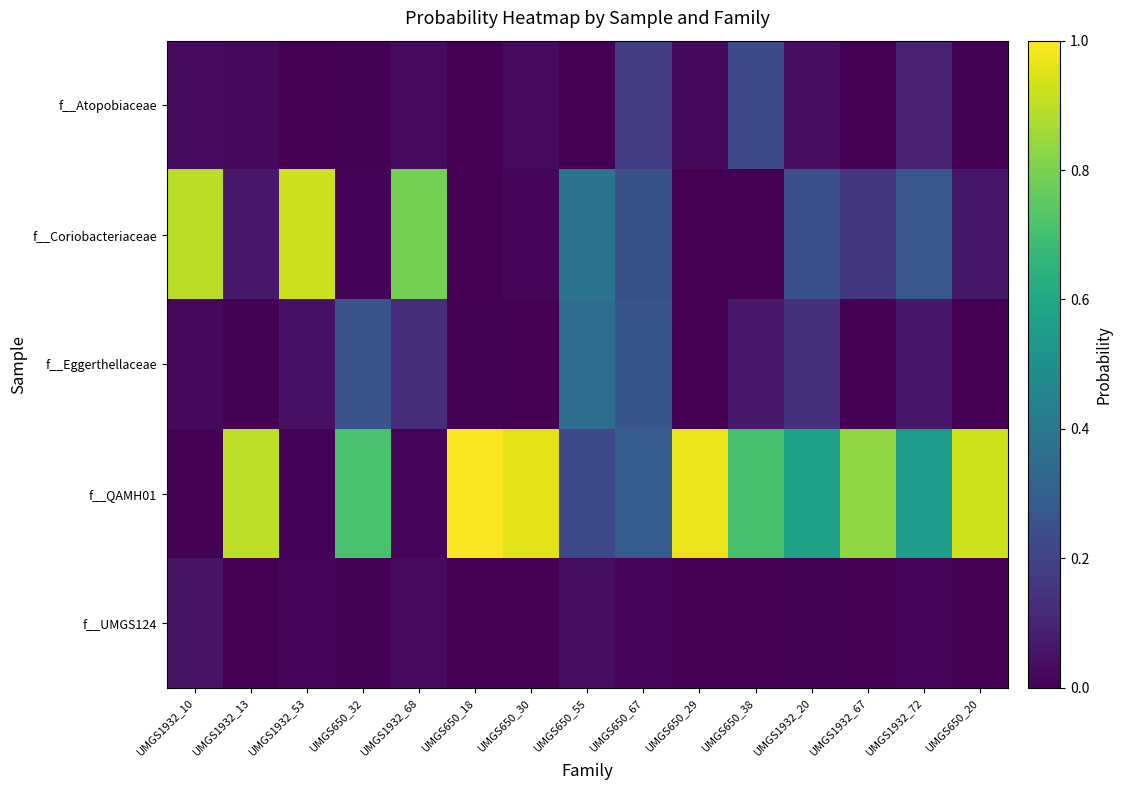

Reading left to right, list all the values displayed in this chart.

f__Atopobiaceae: UMGS1932_10=0.0	UMGS1932_13=0.0	UMGS1932_53=0.0	UMGS650_32=0.0	UMGS1932_68=0.0	UMGS650_18=0.0	UMGS650_30=0.0	UMGS650_55=0.0	UMGS650_67=0.2	UMGS650_29=0.0	UMGS650_38=0.2	UMGS1932_20=0.0	UMGS1932_67=0.0	UMGS1932_72=0.1	UMGS650_20=0.0
f__Coriobacteriaceae: UMGS1932_10=0.9	UMGS1932_13=0.1	UMGS1932_53=0.9	UMGS650_32=0.0	UMGS1932_68=0.8	UMGS650_18=0.0	UMGS650_30=0.0	UMGS650_55=0.4	UMGS650_67=0.2	UMGS650_29=0.0	UMGS650_38=0.0	UMGS1932_20=0.2	UMGS1932_67=0.2	UMGS1932_72=0.3	UMGS650_20=0.1
f__Eggerthellaceae: UMGS1932_10=0.0	UMGS1932_13=0.0	UMGS1932_53=0.0	UMGS650_32=0.3	UMGS1932_68=0.1	UMGS650_18=0.0	UMGS650_30=0.0	UMGS650_55=0.4	UMGS650_67=0.3	UMGS650_29=0.0	UMGS650_38=0.1	UMGS1932_20=0.1	UMGS1932_67=0.0	UMGS1932_72=0.1	UMGS650_20=0.0
f__QAMH01: UMGS1932_10=0.0	UMGS1932_13=0.9	UMGS1932_53=0.0	UMGS650_32=0.7	UMGS1932_68=0.0	UMGS650_18=1.0	UMGS650_30=1.0	UMGS650_55=0.2	UMGS650_67=0.3	UMGS650_29=1.0	UMGS650_38=0.7	UMGS1932_20=0.6	UMGS1932_67=0.8	UMGS1932_72=0.6	UMGS650_20=0.9
f__UMGS124: UMGS1932_10=0.1	UMGS1932_13=0.0	UMGS1932_53=0.0	UMGS650_32=0.0	UMGS1932_68=0.0	UMGS650_18=0.0	UMGS650_30=0.0	UMGS650_55=0.0	UMGS650_67=0.0	UMGS650_29=0.0	UMGS650_38=0.0	UMGS1932_20=0.0	UMGS1932_67=0.0	UMGS1932_72=0.0	UMGS650_20=0.0